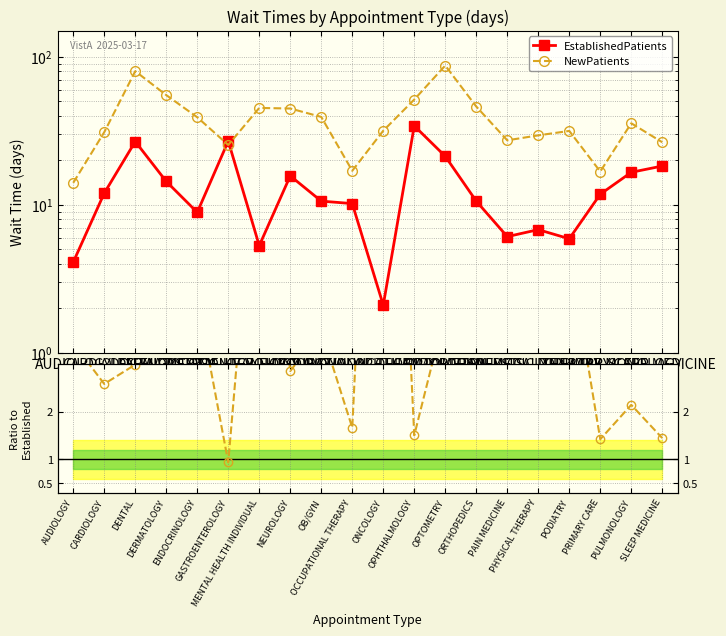

True or false: New / Established has more than 2 points higher than both neighbors.

True